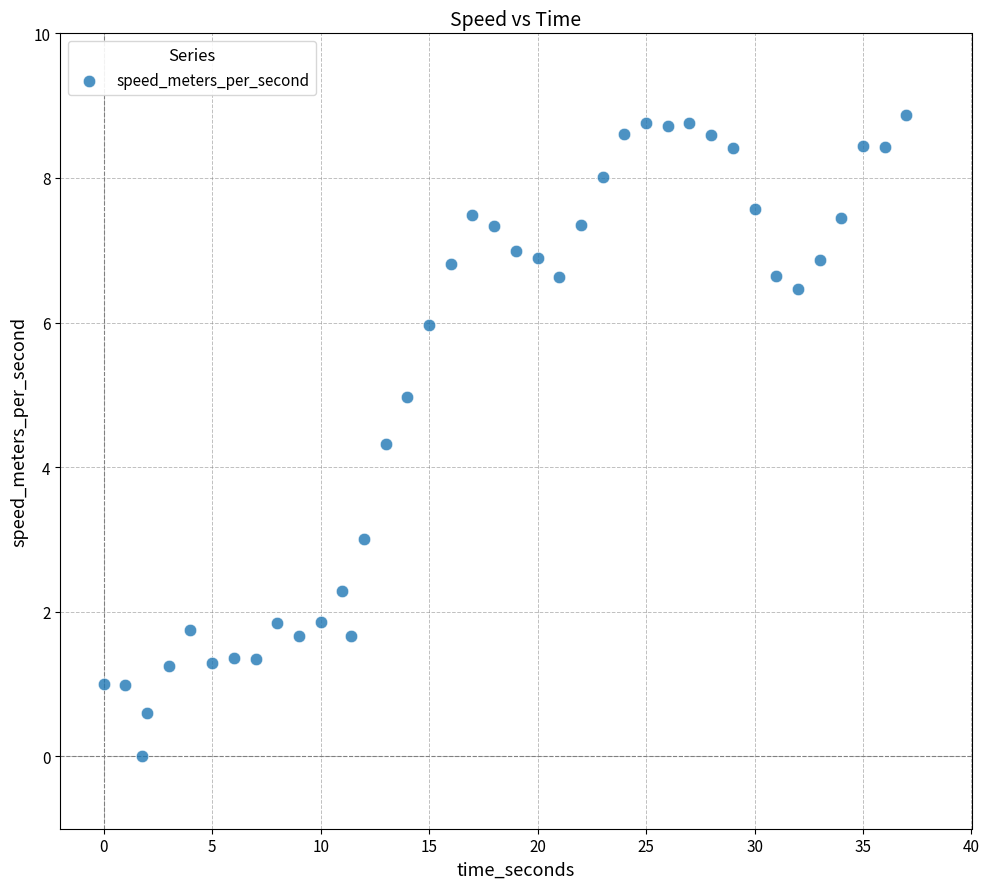

What is the range of X values (max minus min)?

37.0